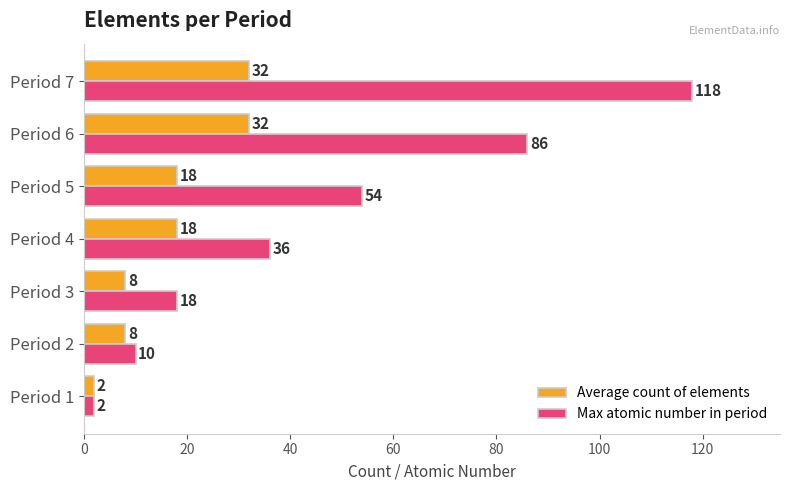

Rank the categories by Max atomic number in period value from lowest to highest.

Period 1, Period 2, Period 3, Period 4, Period 5, Period 6, Period 7